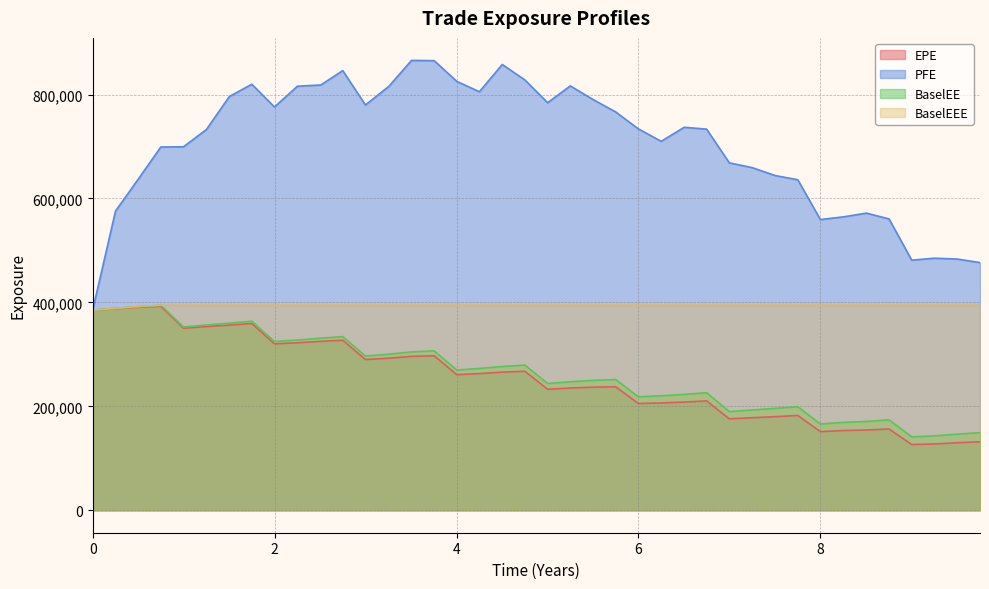

Reading right to left, extract all data points from this chart.

EPE: 9.75482=131782	9.50276=129867	9.25345=127505	9.00413=126435	8.75482=156366	8.5055=154345	8.25683=153433	8.0=151242	7.75137=182370	7.50273=180141	7.25071=178052	6.99865=175893	6.74934=210456	6.50276=208153	6.25071=206443	5.99865=205440	5.74934=237651	5.50276=236840	5.25071=235264	5.00139=232833	4.75208=267436	4.50276=265733	4.25137=262980	4.00273=260877	3.7541=297249	3.50546=296175	3.25619=292638	2.99865=290068	2.74934=327144	2.50824=325057	2.25071=322285	1.99865=320202	1.74934=359278	1.50276=356305	1.25071=353471	0.998653=350237	0.749338=392495	0.502762=390677	0.251366=387876	0=385051
PFE: 9.75482=476666	9.50276=483476	9.25345=485093	9.00413=481293	8.75482=560699	8.5055=571877	8.25683=564747	8.0=559461	7.75137=636117	7.50273=644160	7.25071=659407	6.99865=668643	6.74934=733484	6.50276=737022	6.25071=710060	5.99865=733998	5.74934=766628	5.50276=790262	5.25071=816690	5.00139=784357	4.75208=828047	4.50276=857933	4.25137=805461	4.00273=825427	3.7541=865290	3.50546=865805	3.25619=815816	2.99865=780000	2.74934=846155	2.50824=818490	2.25071=816084	1.99865=776134	1.74934=819907	1.50276=796285	1.25071=732802	0.998653=699540	0.749338=699108	0.502762=637614	0.251366=575815	0=385051
BaselEE: 9.75482=149296	9.50276=146435	9.25345=143105	9.00413=141245	8.75482=173909	8.5055=170900	8.25683=169138	8.0=165962	7.75137=199290	7.50273=196037	7.25071=192951	6.99865=189814	6.74934=226236	6.50276=222907	6.25071=220214	5.99865=218292	5.74934=251620	5.50276=249879	5.25071=247324	5.00139=243898	4.75208=279270	4.50276=276623	4.25137=272892	4.00273=269864	3.7541=306672	3.50546=304751	3.25619=300310	2.99865=296860	2.74934=334068	2.50824=331231	2.25071=327661	1.99865=324824	1.74934=363780	1.50276=360099	1.25071=356558	0.998653=352647	0.749338=394498	0.502762=392002	0.251366=388533	0=385051
BaselEEE: 9.75482=394498	9.50276=394498	9.25345=394498	9.00413=394498	8.75482=394498	8.5055=394498	8.25683=394498	8.0=394498	7.75137=394498	7.50273=394498	7.25071=394498	6.99865=394498	6.74934=394498	6.50276=394498	6.25071=394498	5.99865=394498	5.74934=394498	5.50276=394498	5.25071=394498	5.00139=394498	4.75208=394498	4.50276=394498	4.25137=394498	4.00273=394498	3.7541=394498	3.50546=394498	3.25619=394498	2.99865=394498	2.74934=394498	2.50824=394498	2.25071=394498	1.99865=394498	1.74934=394498	1.50276=394498	1.25071=394498	0.998653=394498	0.749338=394498	0.502762=392002	0.251366=388533	0=385051